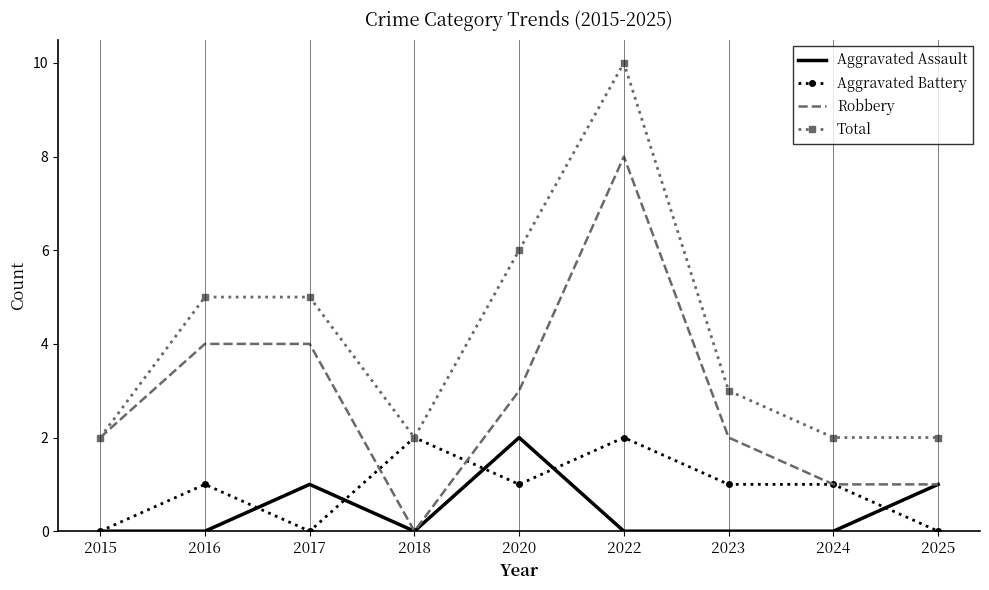

At which label does Total reach its peak?

2022